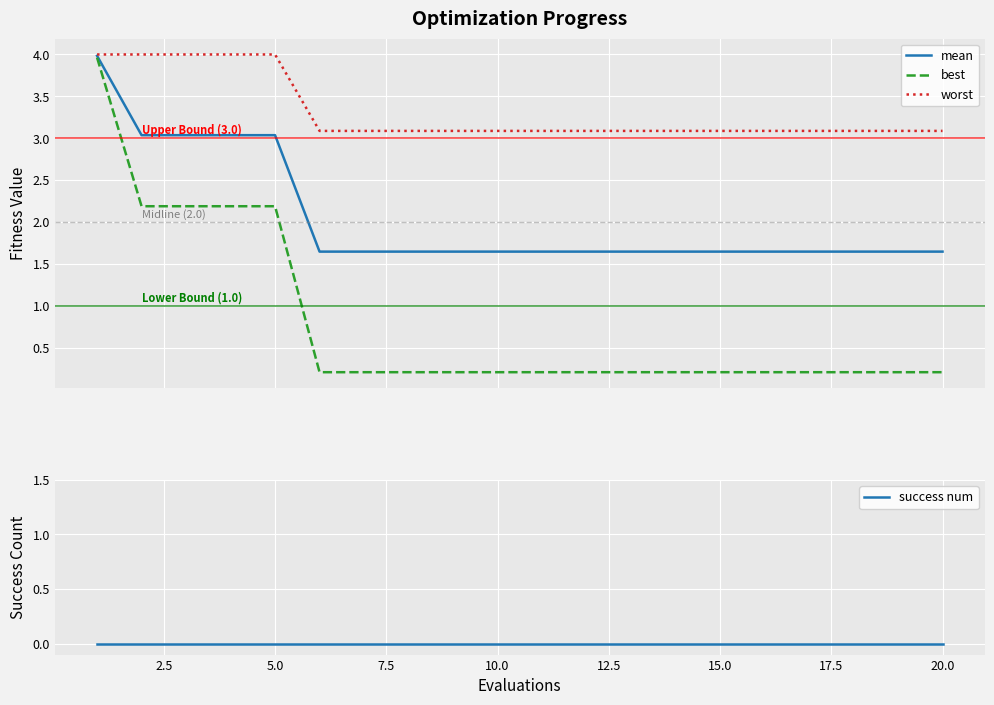

What are all the series names shown in the legend?

mean, best, worst, success num